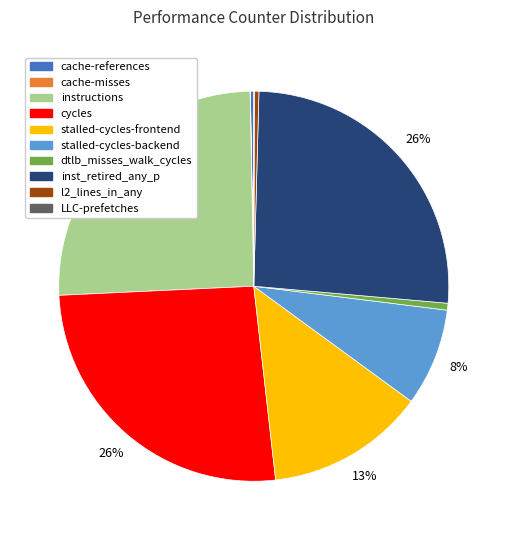

Is there a majority slice in this chart?

No